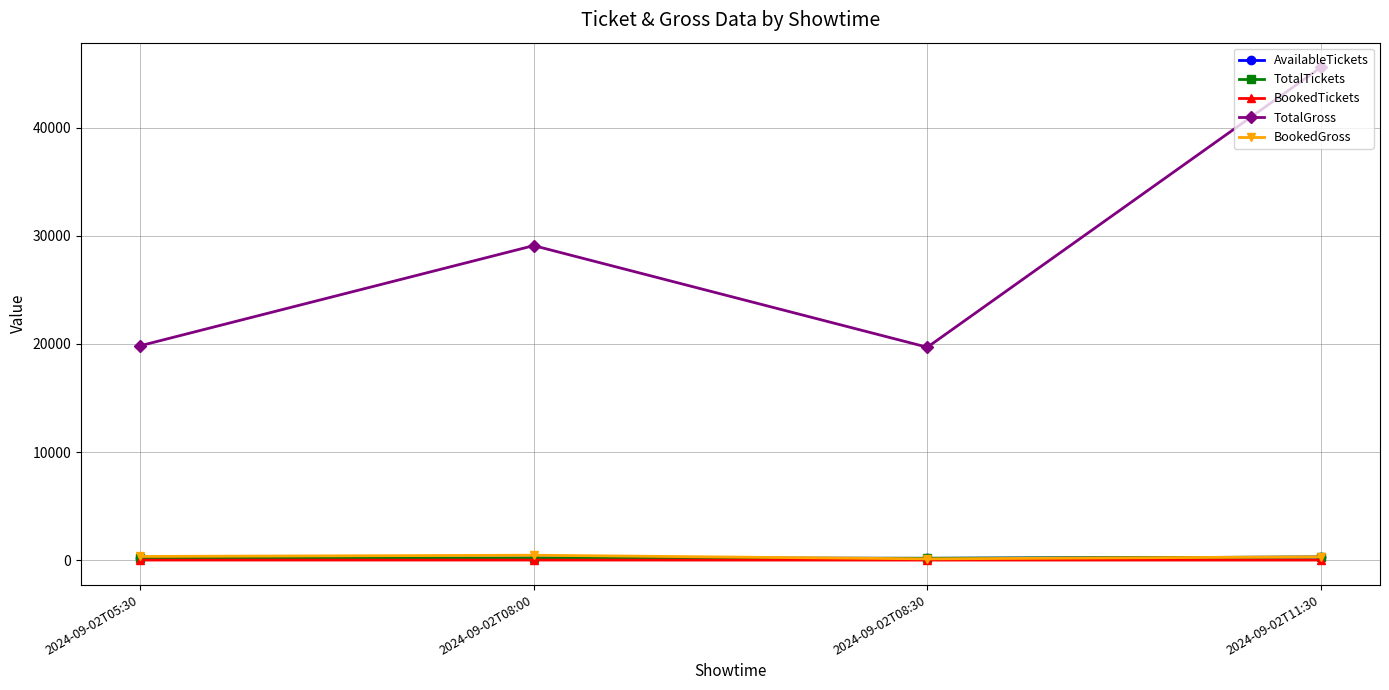

Where is TotalGross nearest to the value 32648?

2024-09-02T08:00